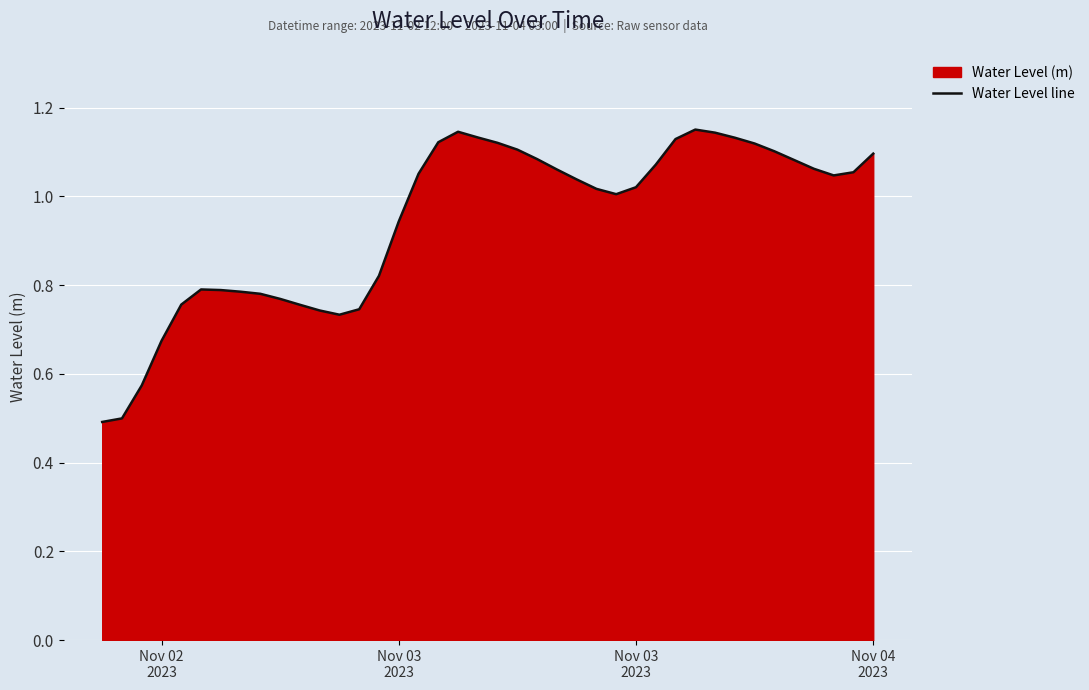

Does the chart display data point markers on the line(s)?

No